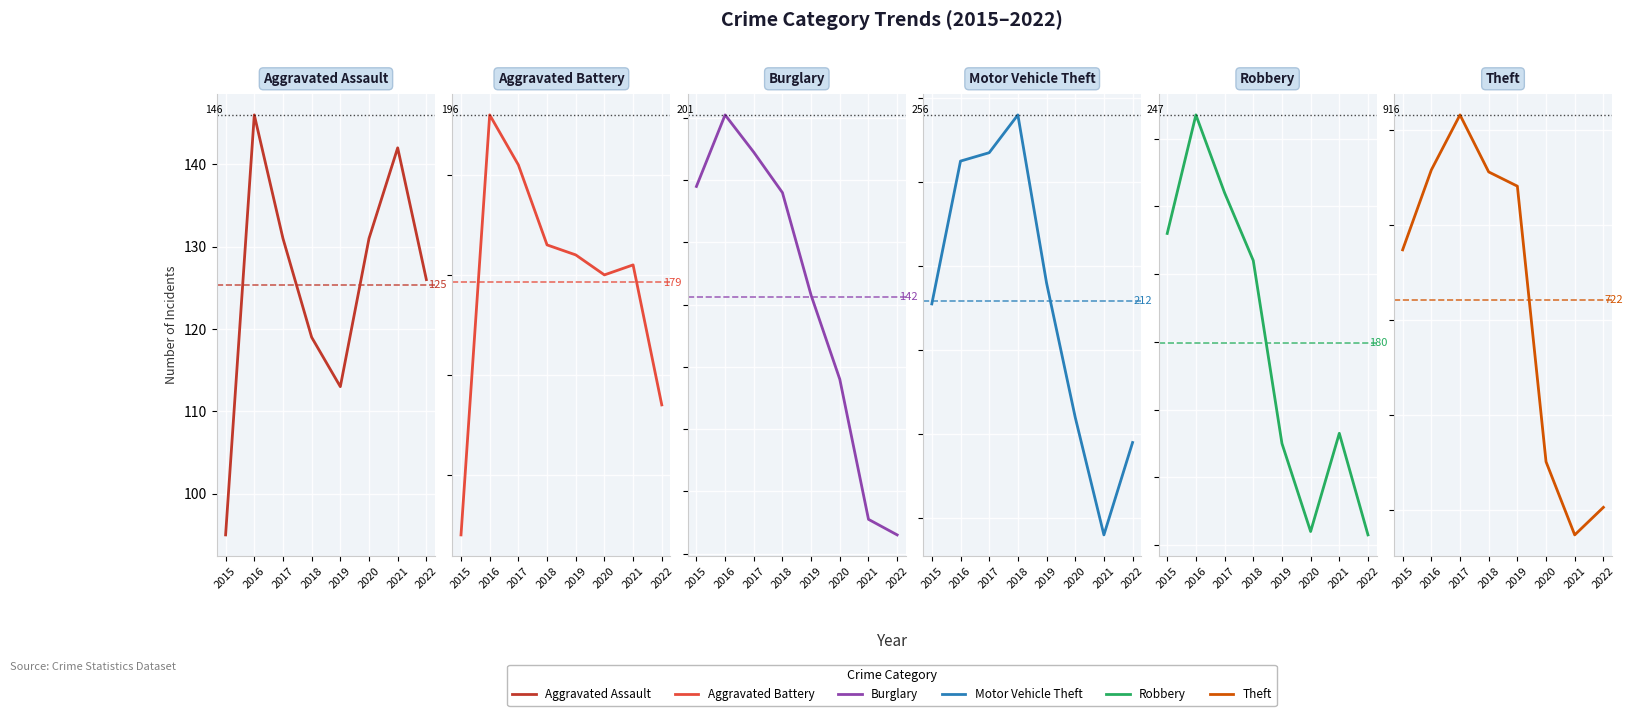

What is the sum of the Theft values at 2022 and 2017?

1419